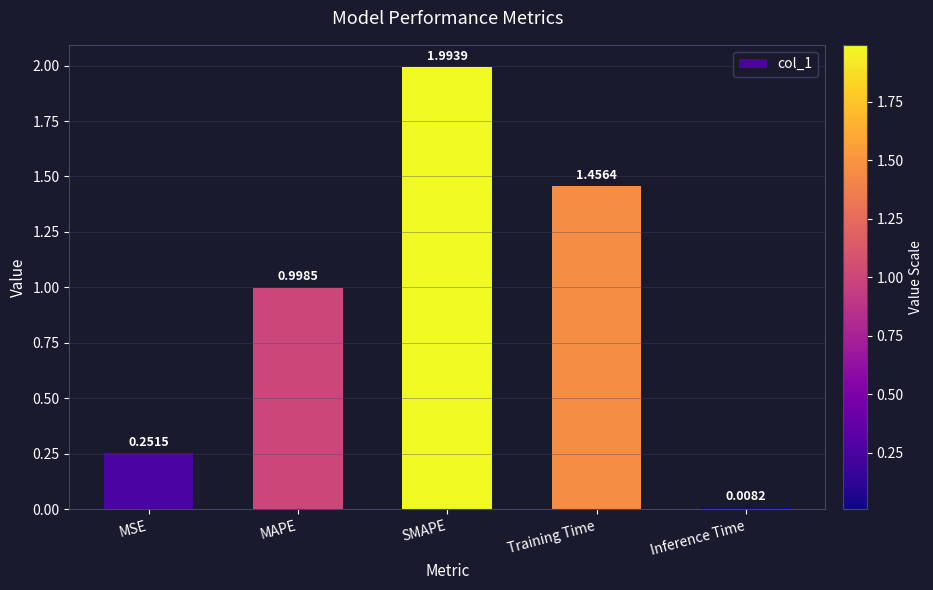

List the labels in order of value, largest first.

SMAPE, Training Time, MAPE, MSE, Inference Time